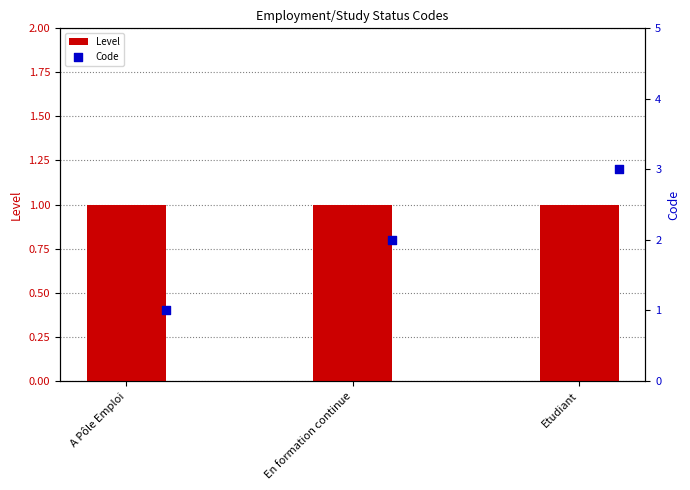

What is the total value across all series at A Pôle Emploi?

2